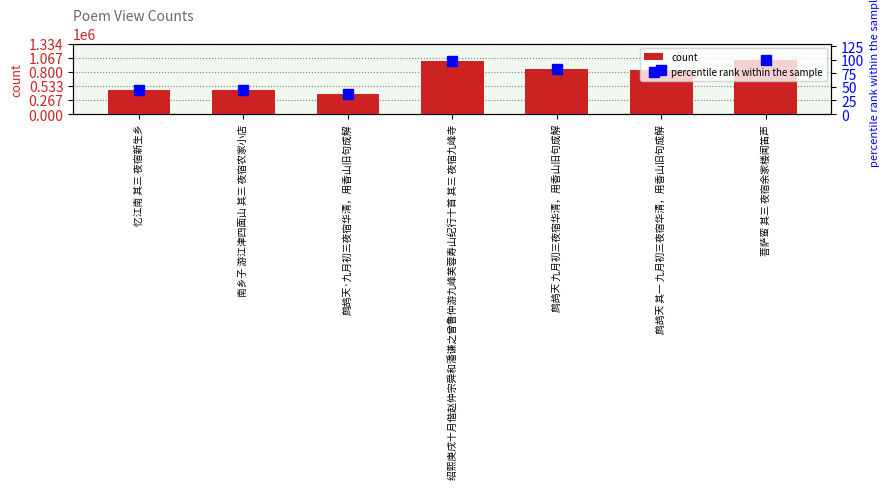

What is the difference between the maximum and minimum values in the count series?

638640.0